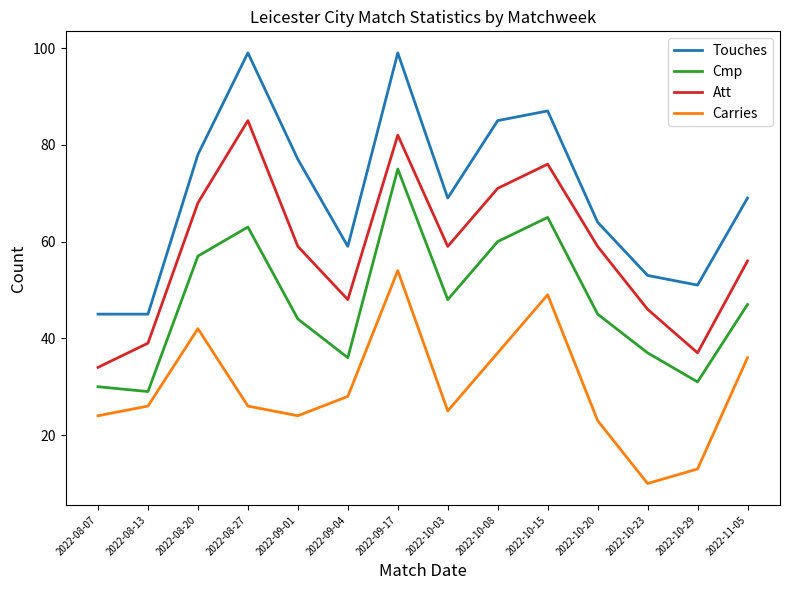

Reading right to left, transcribe all the data shown in this chart.

Touches: 69	51	53	64	87	85	69	99	59	77	99	78	45	45
Cmp: 47	31	37	45	65	60	48	75	36	44	63	57	29	30
Att: 56	37	46	59	76	71	59	82	48	59	85	68	39	34
Carries: 36	13	10	23	49	37	25	54	28	24	26	42	26	24